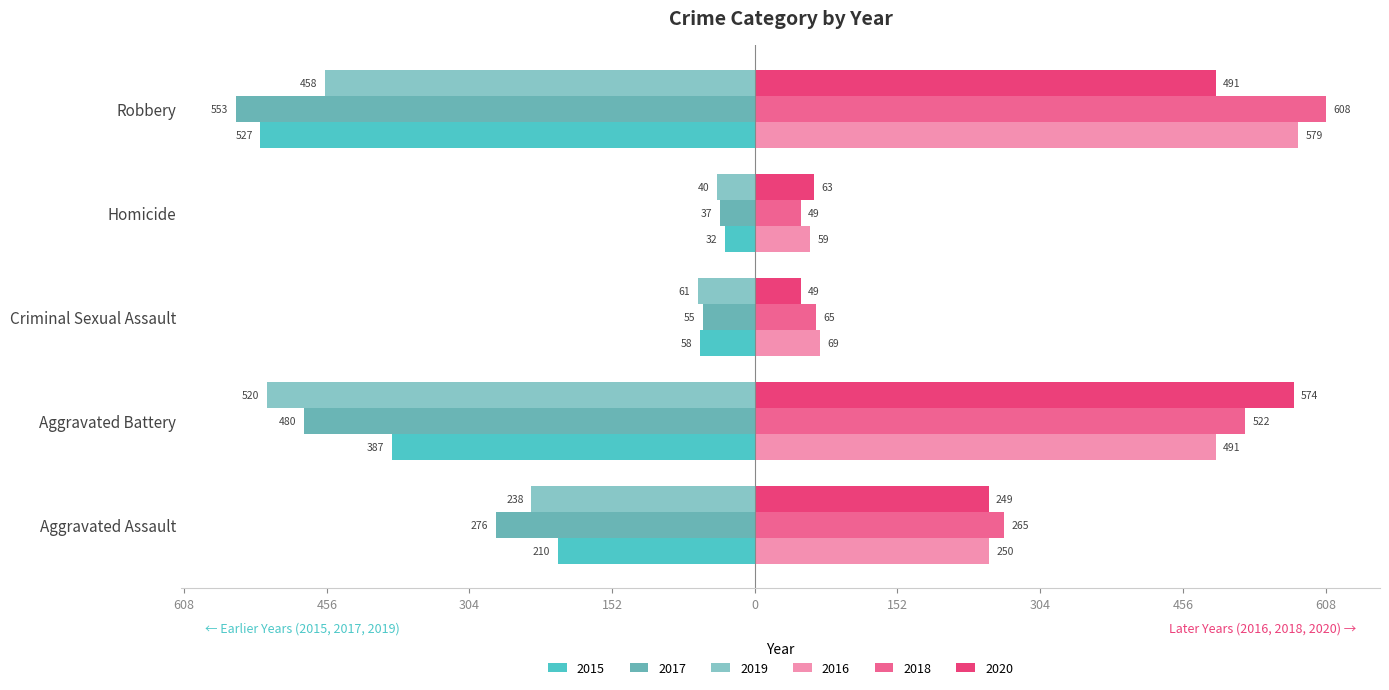

What is the difference between the second highest and second lowest values in the 2016 series?

422